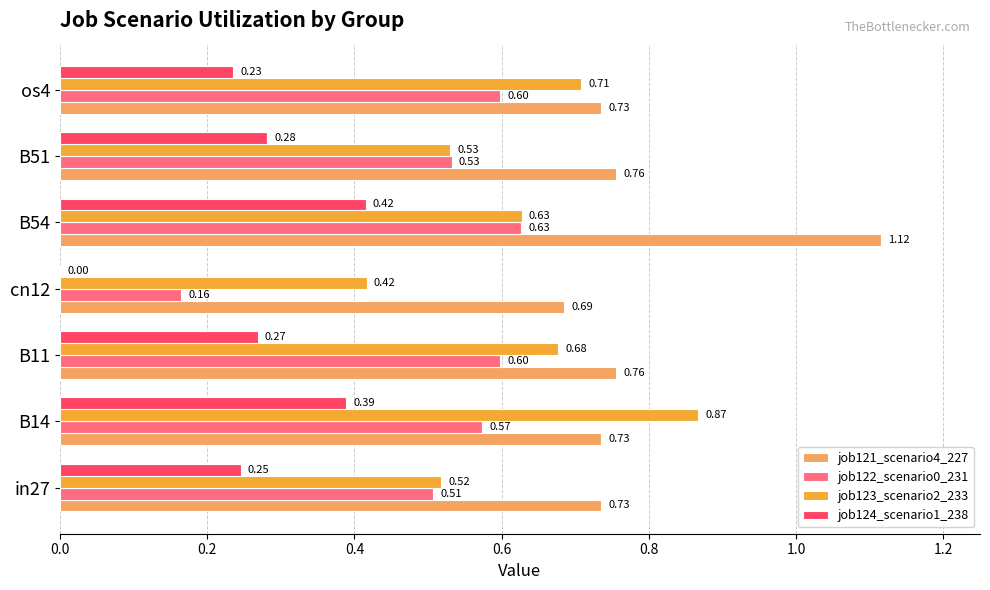

What is the total value across all series at B11?

2.3